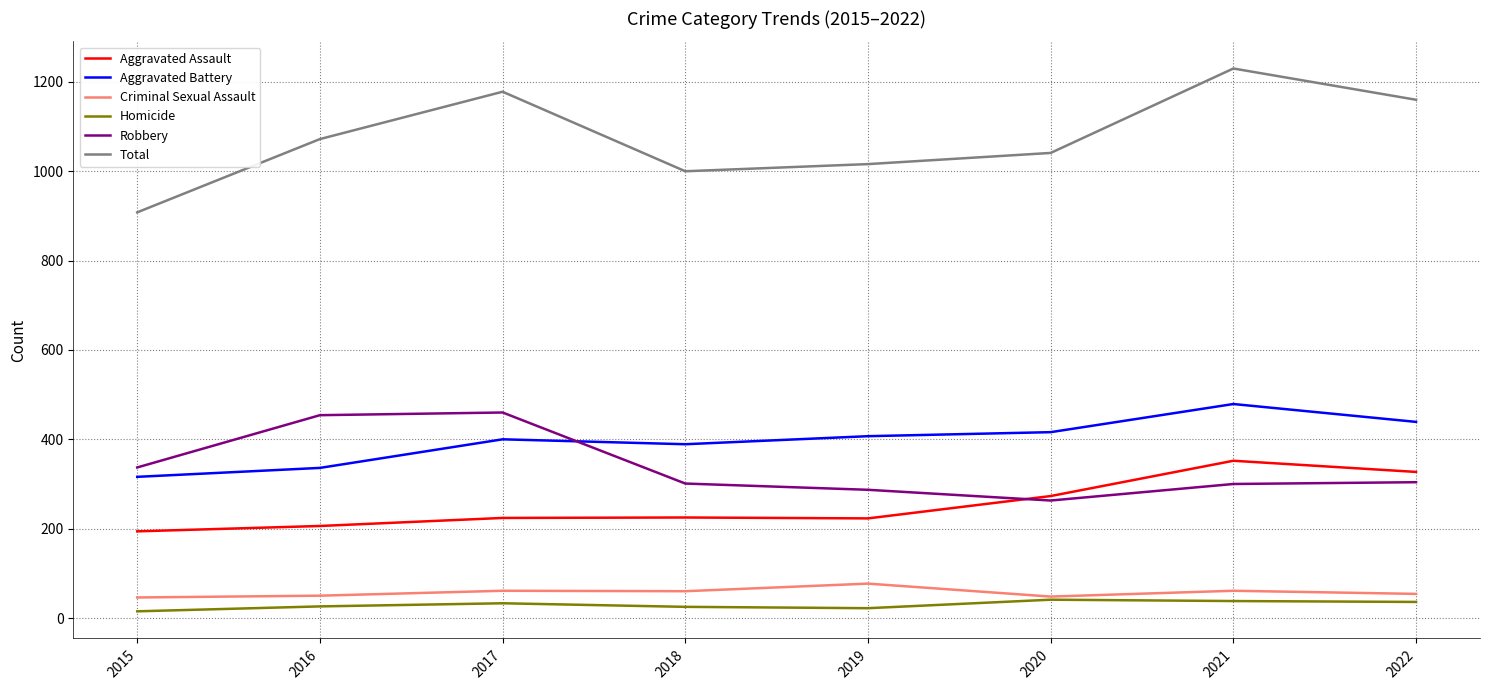

How many lines are shown in the chart?

6